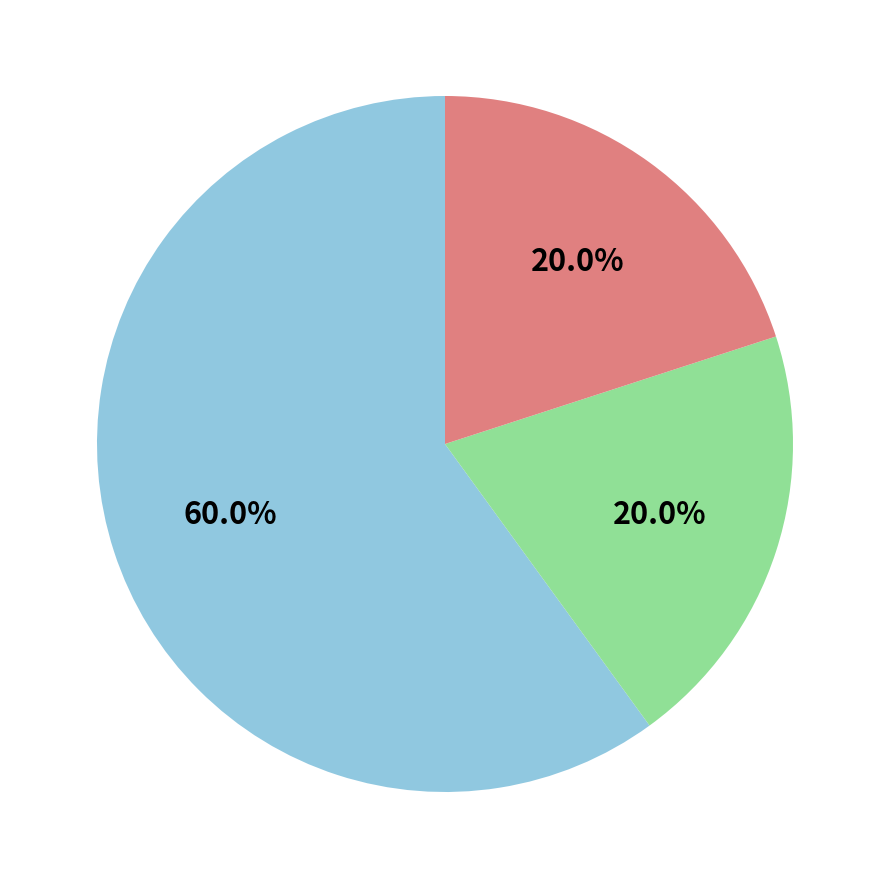

To the nearest percent, what is the average slice percentage?

33%